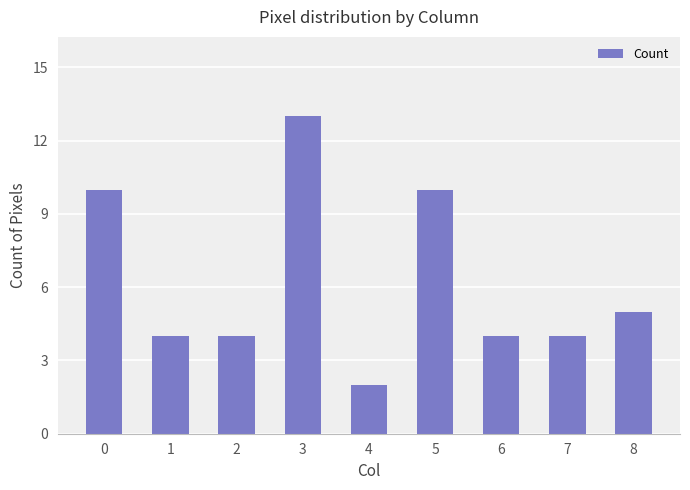

Are the bars horizontal?

No